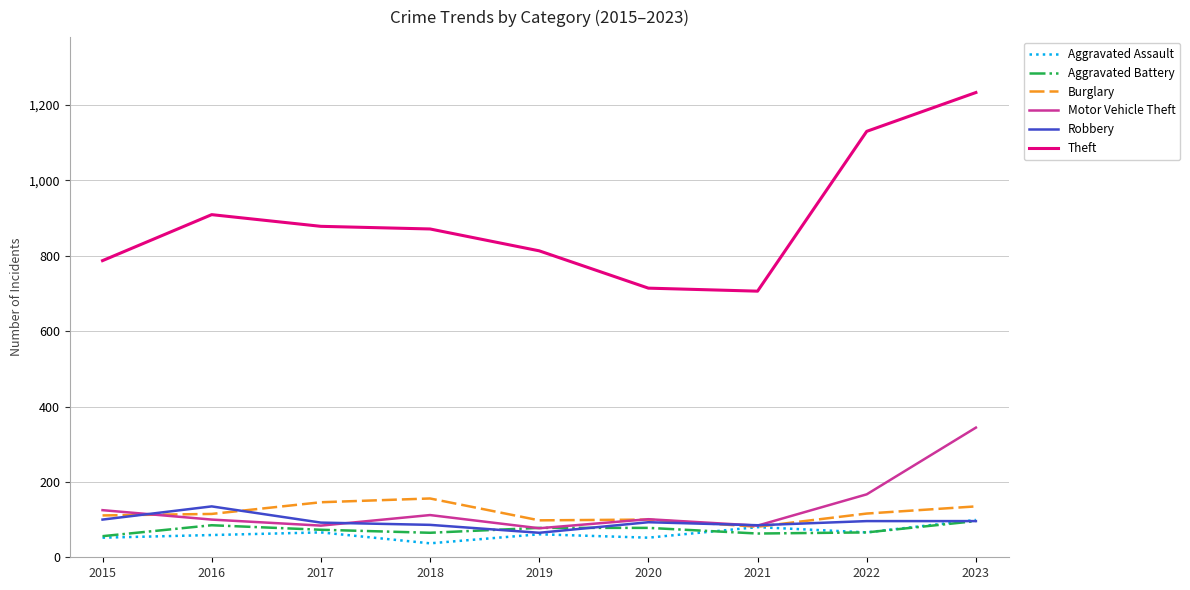

What is the approximate value of Motor Vehicle Theft at 2018?

112